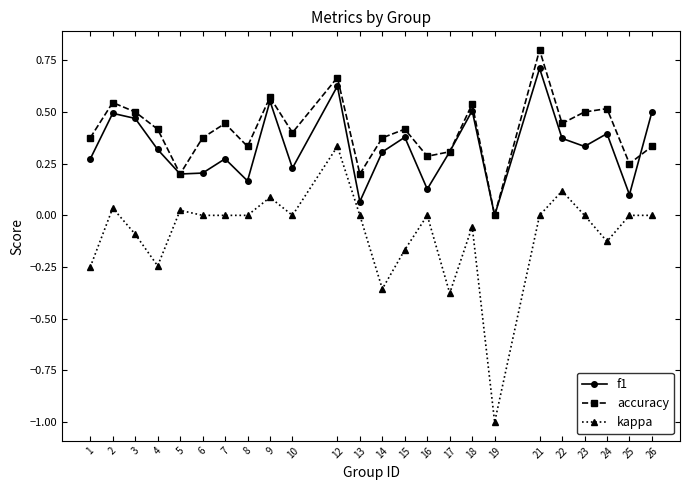

True or false: kappa has more than 2 points higher than both neighbors.

True